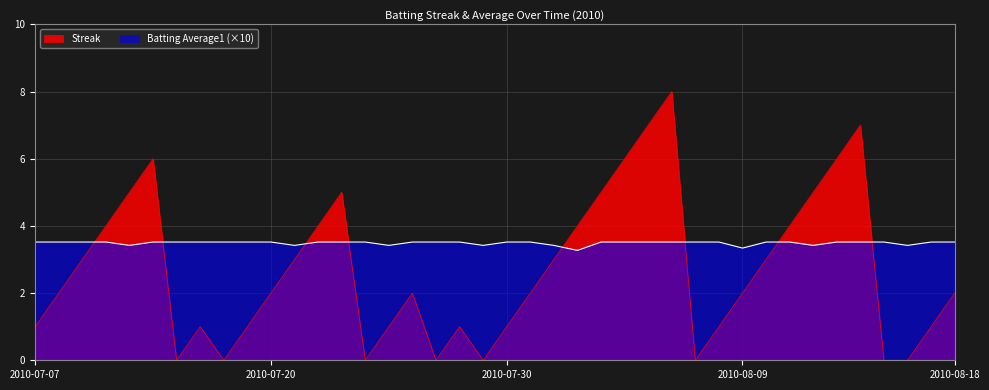

Reading right to left, list all the values displayed in this chart.

Streak: 2010-08-18=2.0	2010-08-17=1.0	2010-08-16=0.0	2010-08-15=0.0	2010-08-14=7.0	2010-08-13=6.0	2010-08-12=5.0	2010-08-11=4.0	2010-08-10=3.0	2010-08-09=2.0	2010-08-08=1.0	2010-08-07=0.0	2010-08-06=8.0	2010-08-05=7.0	2010-08-04=6.0	2010-08-03=5.0	2010-08-02=4.0	2010-08-01=3.0	2010-07-31=2.0	2010-07-30=1.0	2010-07-29=0.0	2010-07-28=1.0	2010-07-27=0.0	2010-07-26=2.0	2010-07-25=1.0	2010-07-24=0.0	2010-07-23=5.0	2010-07-22=4.0	2010-07-21=3.0	2010-07-20=2.0	2010-07-19=1.0	2010-07-18=0.0	2010-07-17=1.0	2010-07-16=0.0	2010-07-15=6.0	2010-07-11=5.0	2010-07-10=4.0	2010-07-09=3.0	2010-07-08=2.0	2010-07-07=1.0
Batting Average1: 2010-08-18=3.5	2010-08-17=3.5	2010-08-16=3.4	2010-08-15=3.5	2010-08-14=3.5	2010-08-13=3.5	2010-08-12=3.4	2010-08-11=3.5	2010-08-10=3.5	2010-08-09=3.3	2010-08-08=3.5	2010-08-07=3.5	2010-08-06=3.5	2010-08-05=3.5	2010-08-04=3.5	2010-08-03=3.5	2010-08-02=3.3	2010-08-01=3.4	2010-07-31=3.5	2010-07-30=3.5	2010-07-29=3.4	2010-07-28=3.5	2010-07-27=3.5	2010-07-26=3.5	2010-07-25=3.4	2010-07-24=3.5	2010-07-23=3.5	2010-07-22=3.5	2010-07-21=3.4	2010-07-20=3.5	2010-07-19=3.5	2010-07-18=3.5	2010-07-17=3.5	2010-07-16=3.5	2010-07-15=3.5	2010-07-11=3.4	2010-07-10=3.5	2010-07-09=3.5	2010-07-08=3.5	2010-07-07=3.5